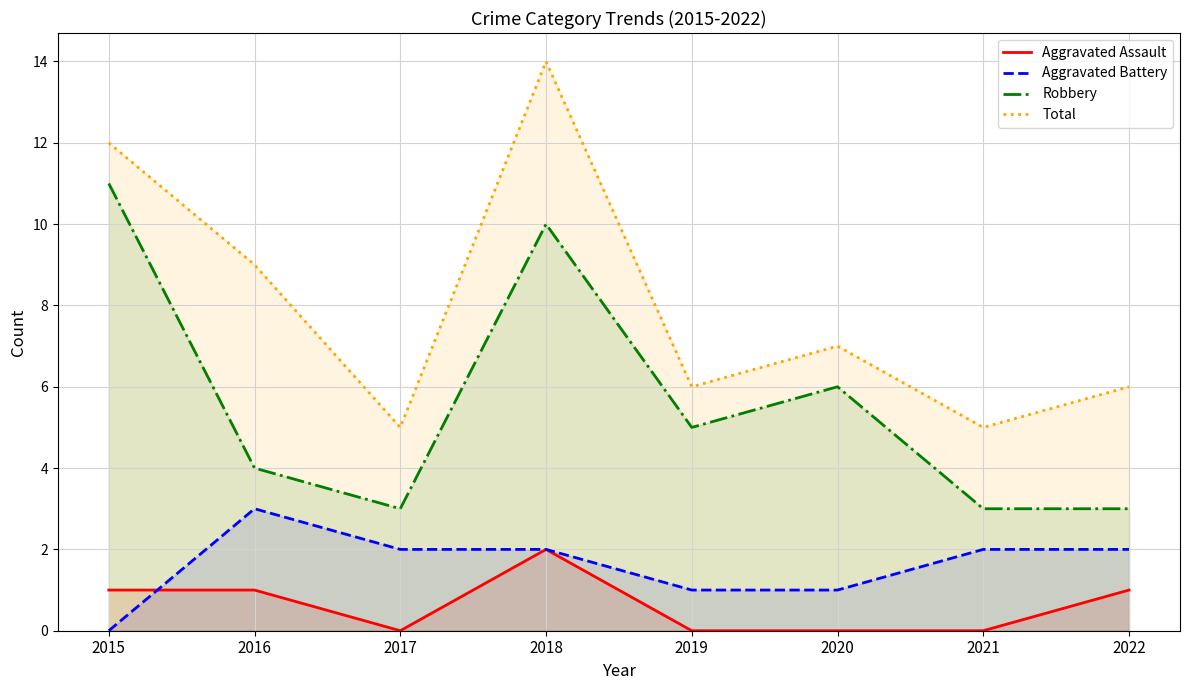

How many data points in Total are less than 7?

4